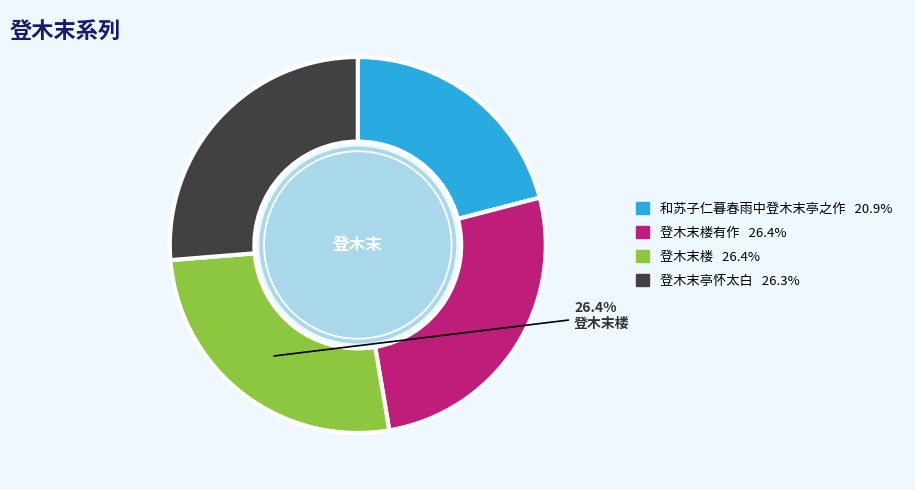

Is there any slice that represents more than half of the pie?

No